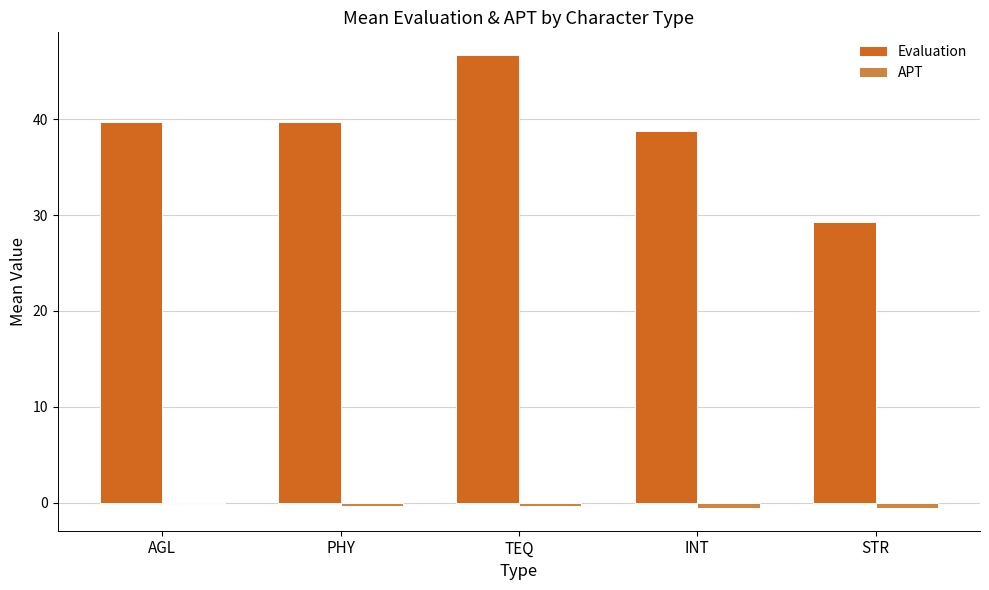

What is the approximate value of Evaluation at STR?

29.3